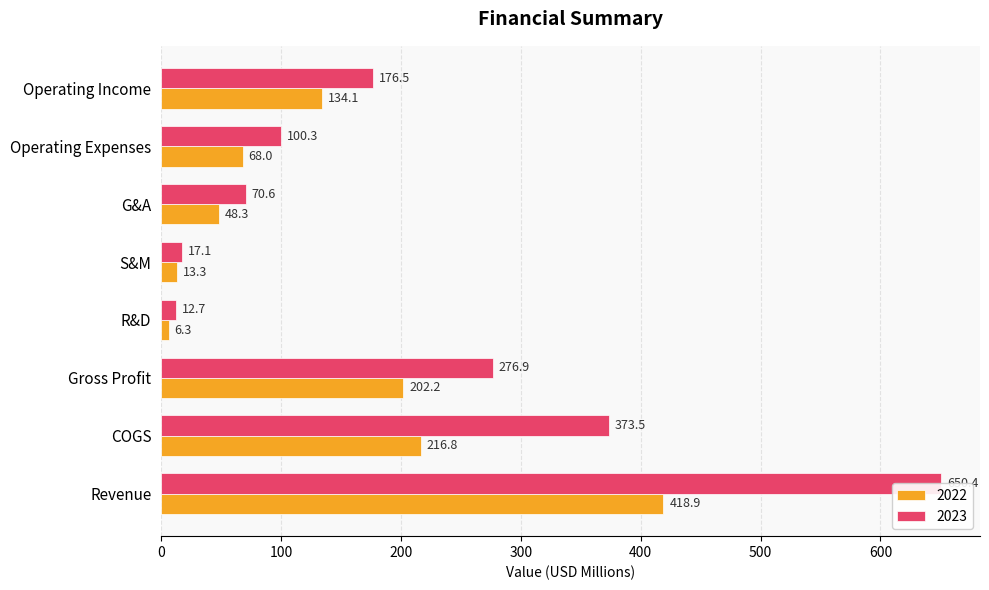

Which series has the largest range (max minus min)?

2023